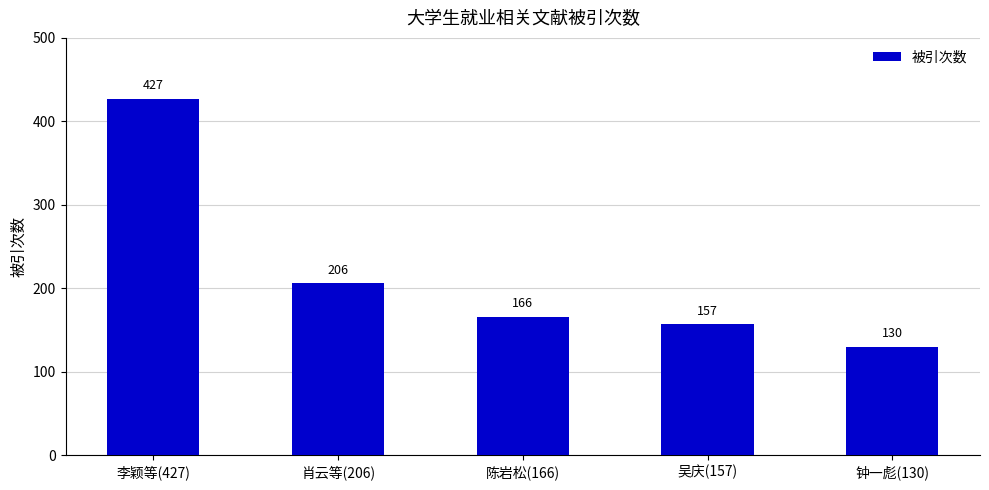

List the labels in order of value, smallest first.

钟一彪(130), 吴庆(157), 陈岩松(166), 肖云等(206), 李颖等(427)